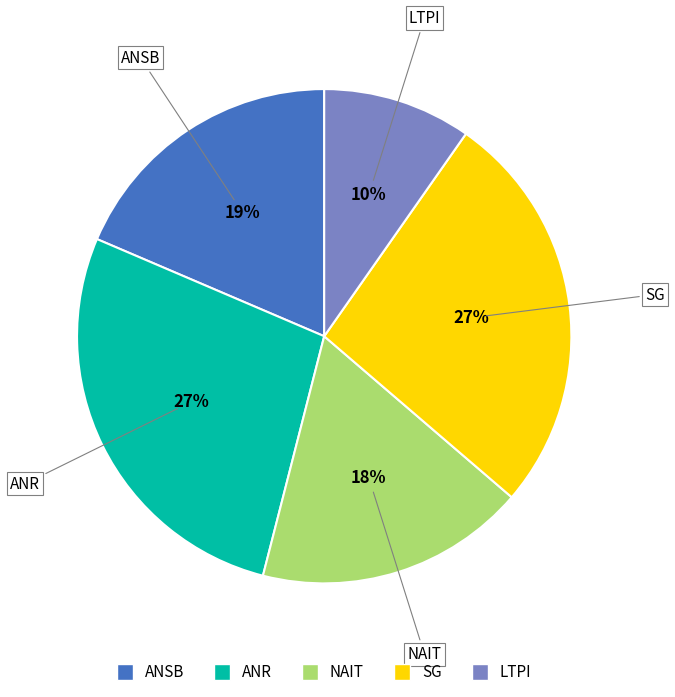

Does any single category account for the majority?

No